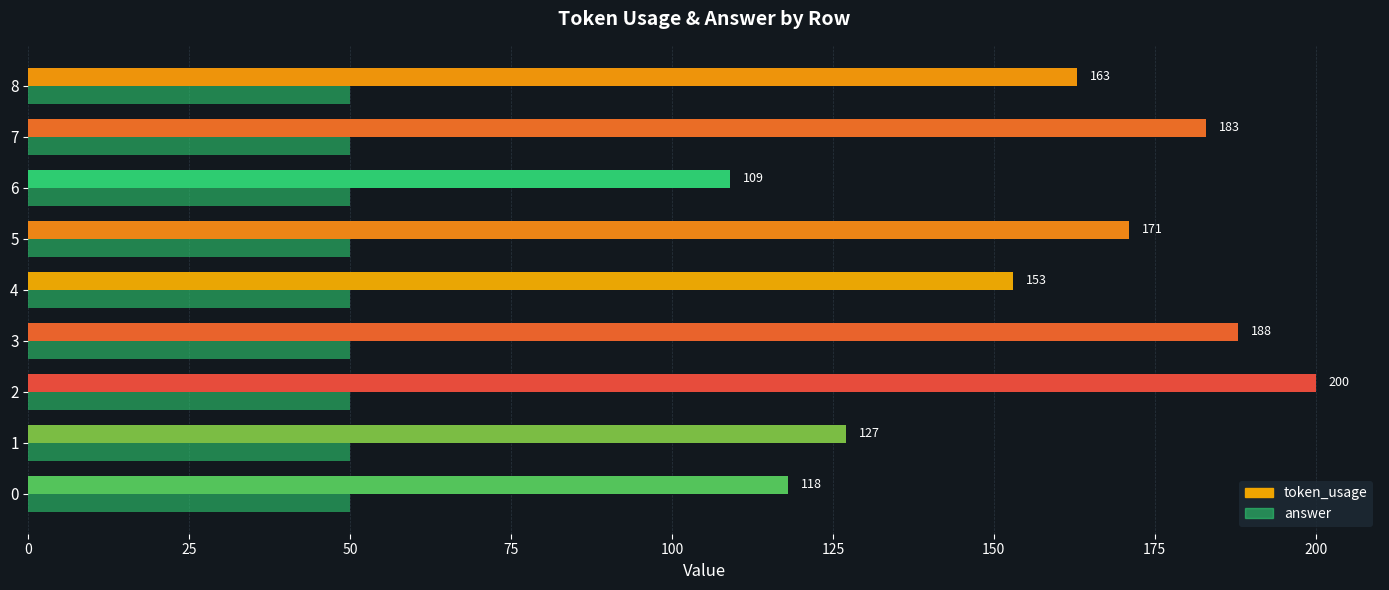

How many categories are shown in the chart?

9